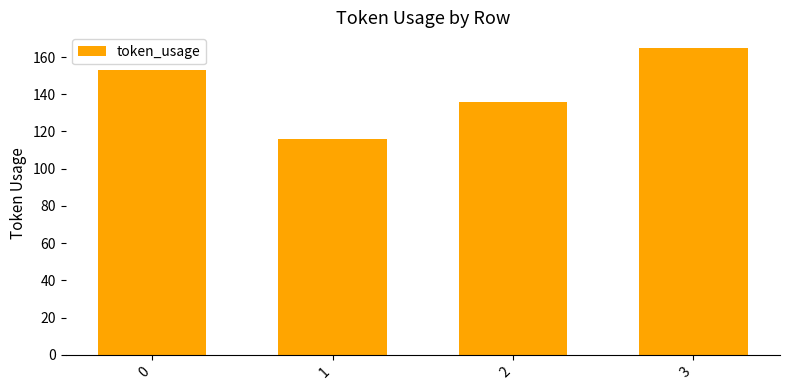

At which label is the value closest to 140?

2